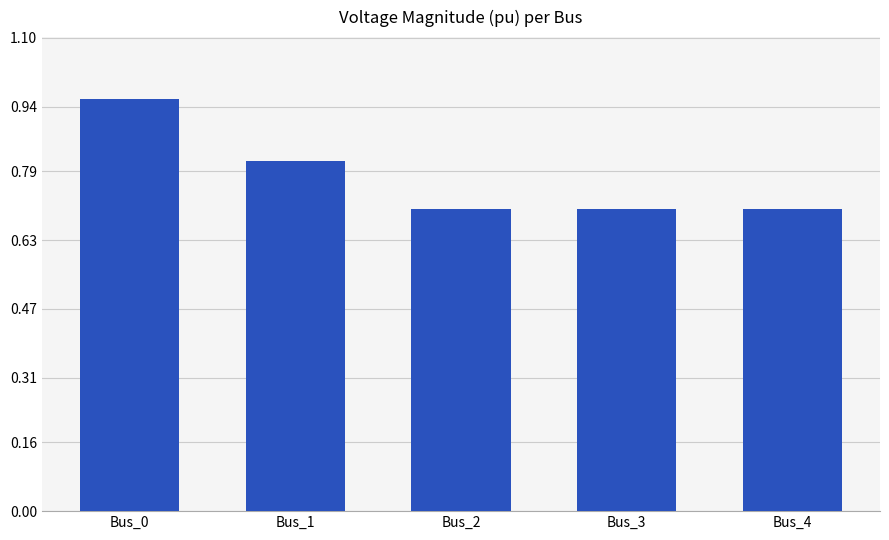

Count the values in the range 0 to 1.

5